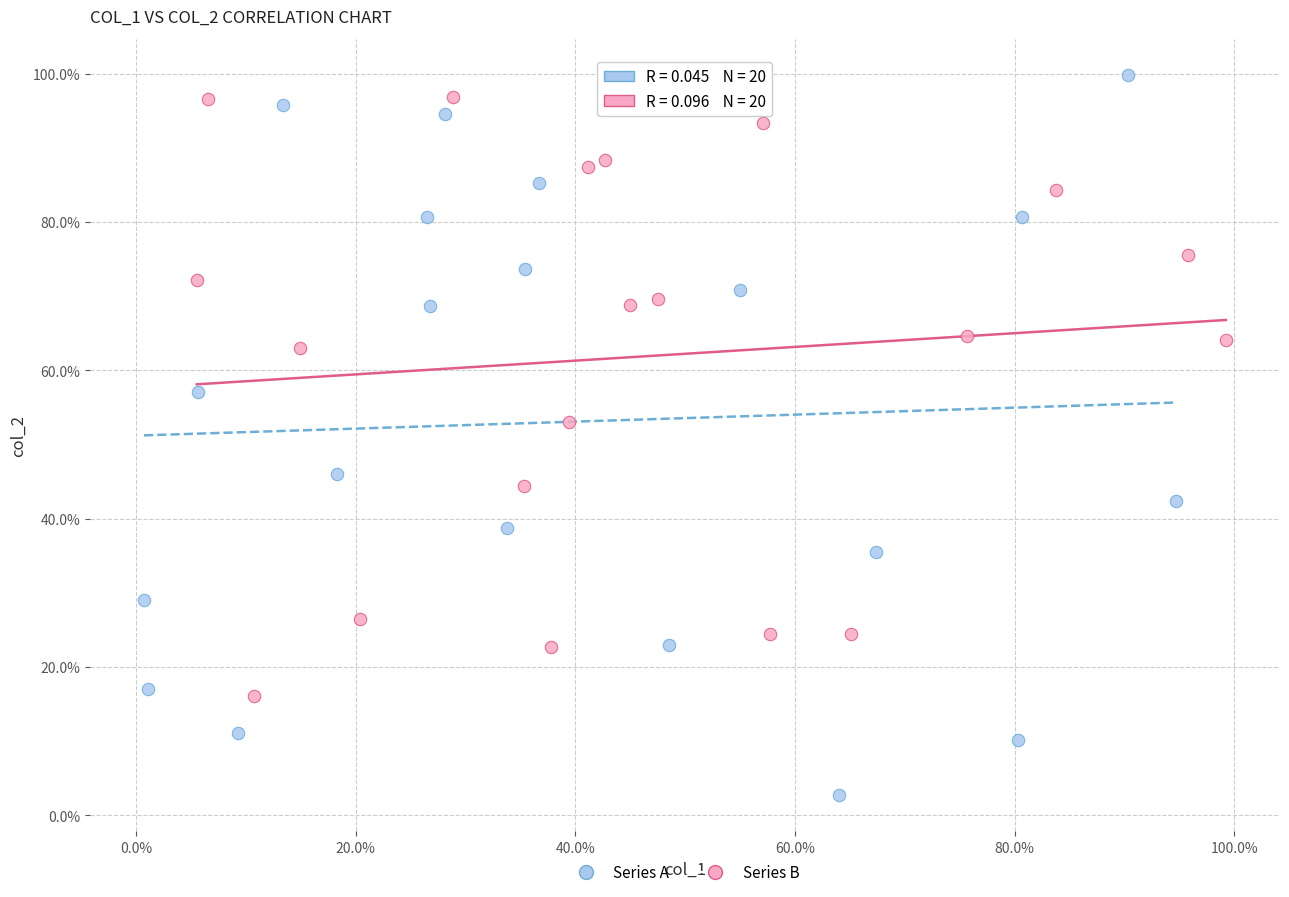

Which series has the widest spread of Y values?

Series A